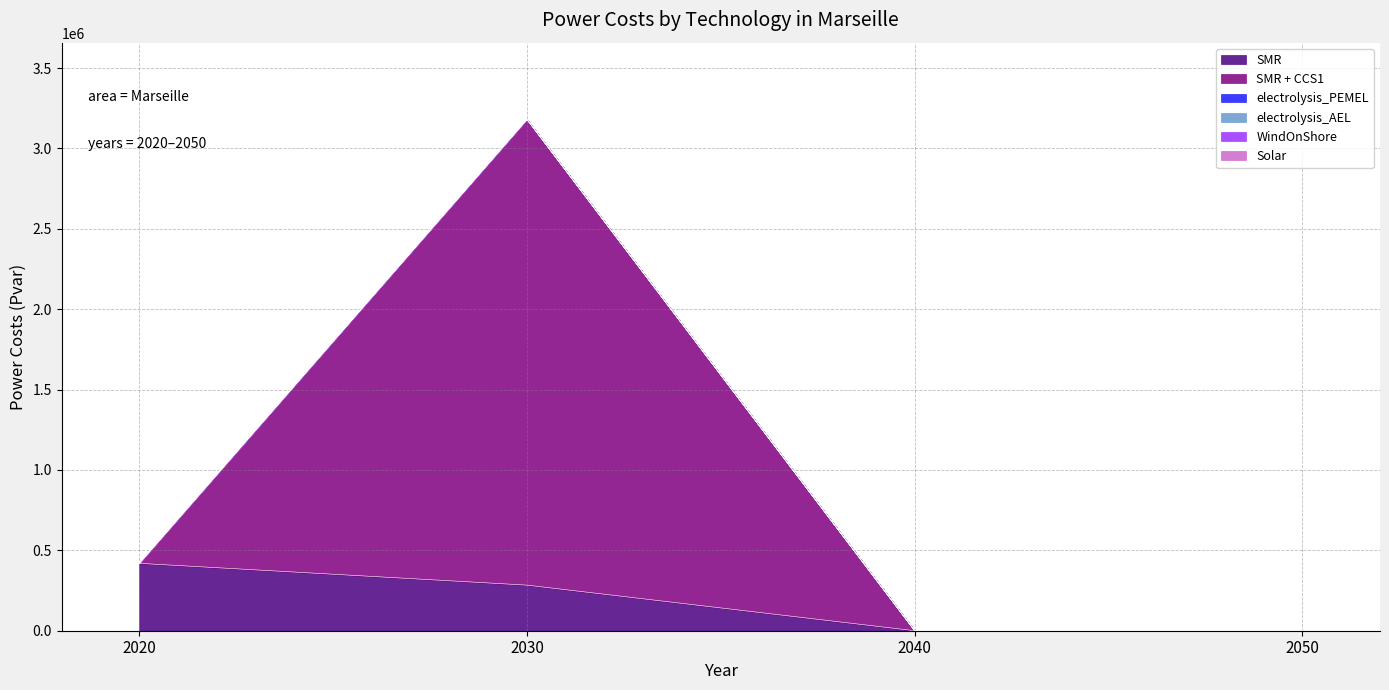

What is the maximum value shown in the chart?

2897494.4